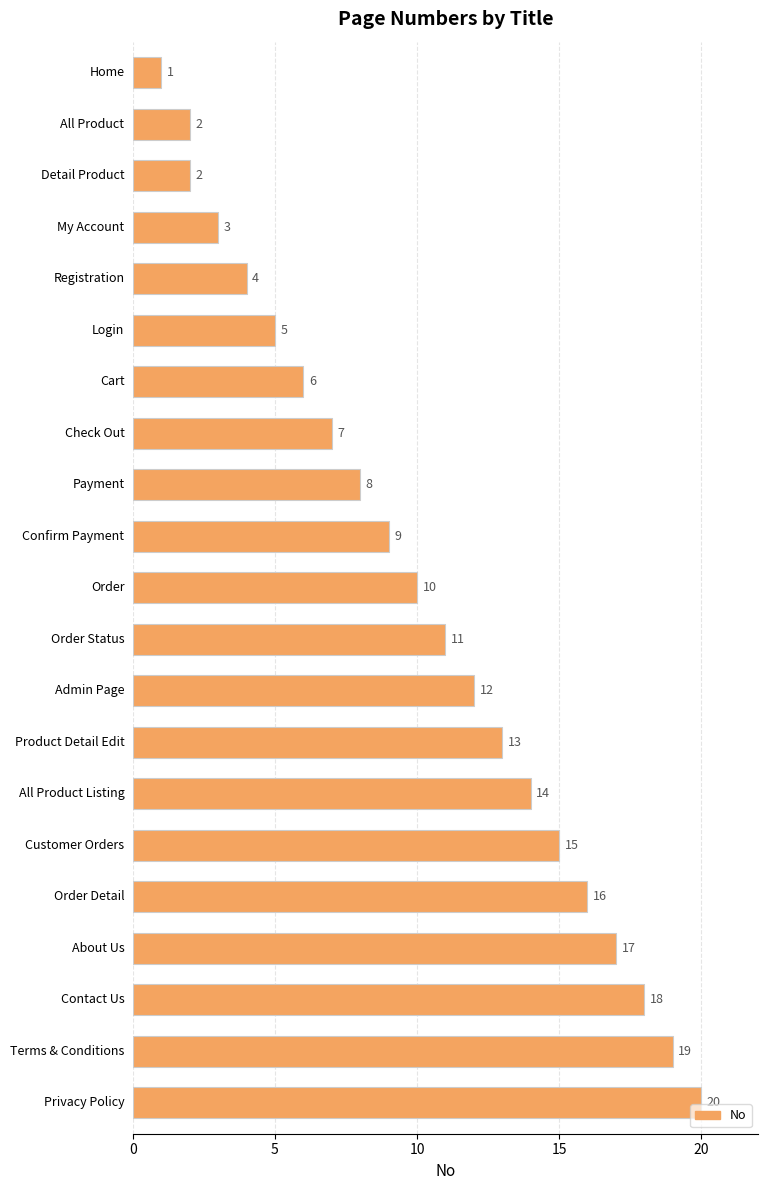

What is the value of the 14th bar from the top?

13